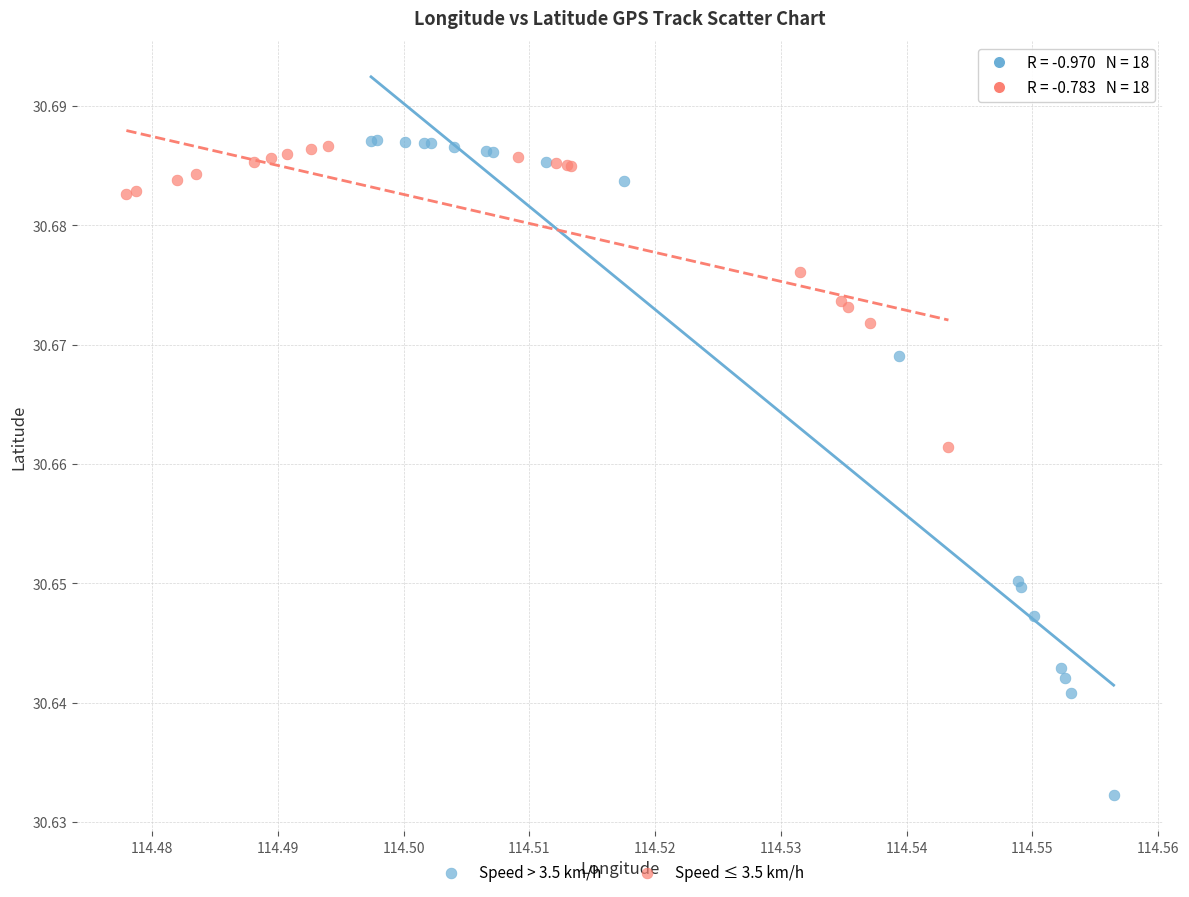

Which series reaches the minimum Y coordinate?

Speed > 3.5 km/h